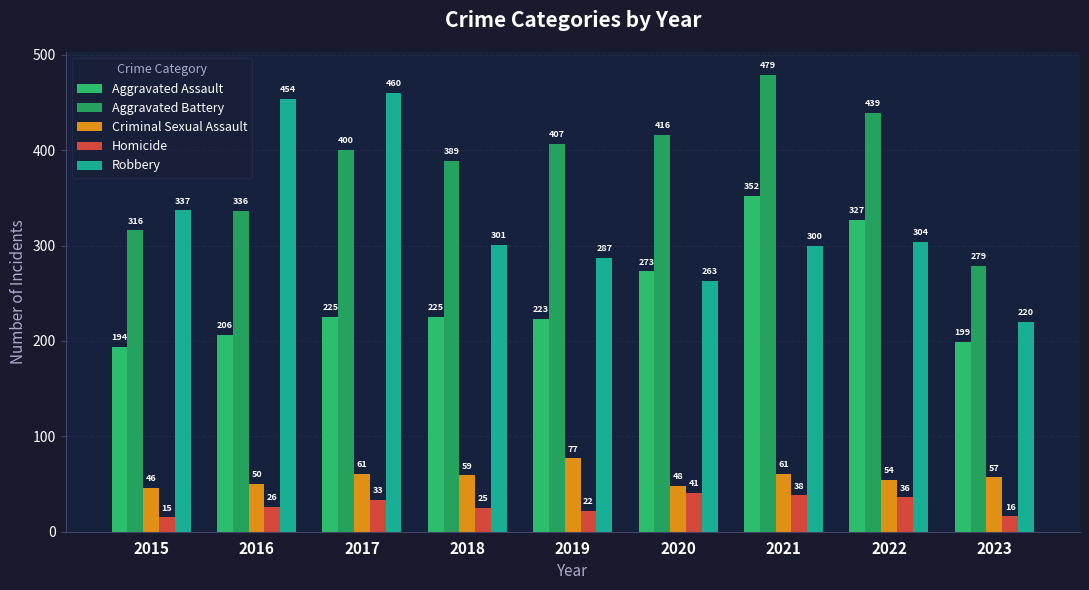

Reading left to right, what are all the values shown in this chart?

Aggravated Assault: 2015=194	2016=206	2017=225	2018=225	2019=223	2020=273	2021=352	2022=327	2023=199
Aggravated Battery: 2015=316	2016=336	2017=400	2018=389	2019=407	2020=416	2021=479	2022=439	2023=279
Criminal Sexual Assault: 2015=46	2016=50	2017=61	2018=59	2019=77	2020=48	2021=61	2022=54	2023=57
Homicide: 2015=15	2016=26	2017=33	2018=25	2019=22	2020=41	2021=38	2022=36	2023=16
Robbery: 2015=337	2016=454	2017=460	2018=301	2019=287	2020=263	2021=300	2022=304	2023=220